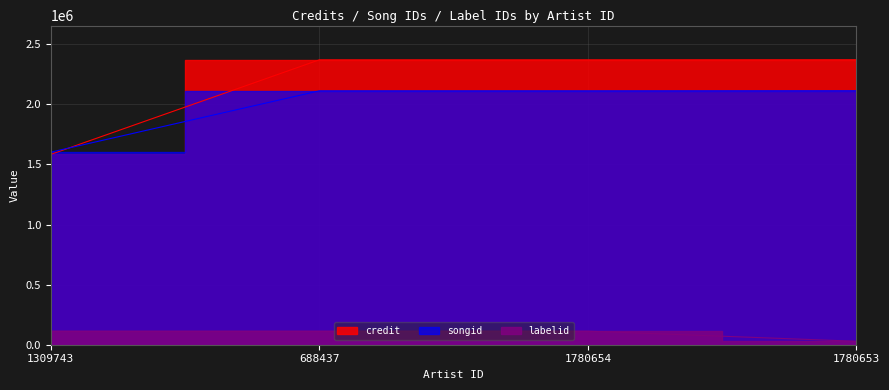

The value of credit at 1309743 is 546390. True or false?

False